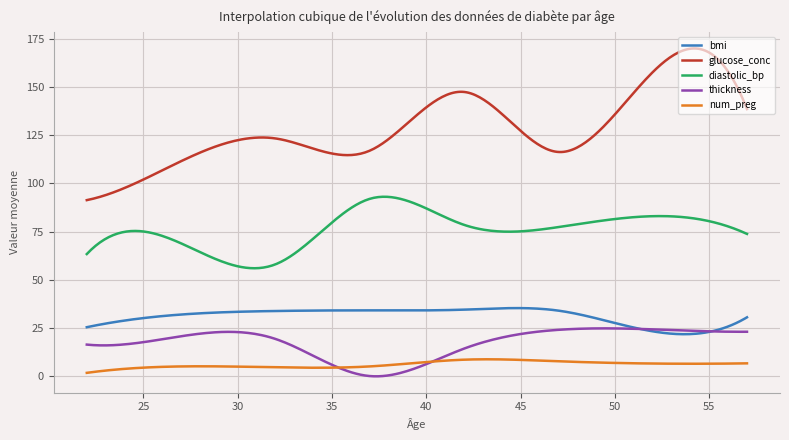

Which series has the widest spread of values?

glucose_conc